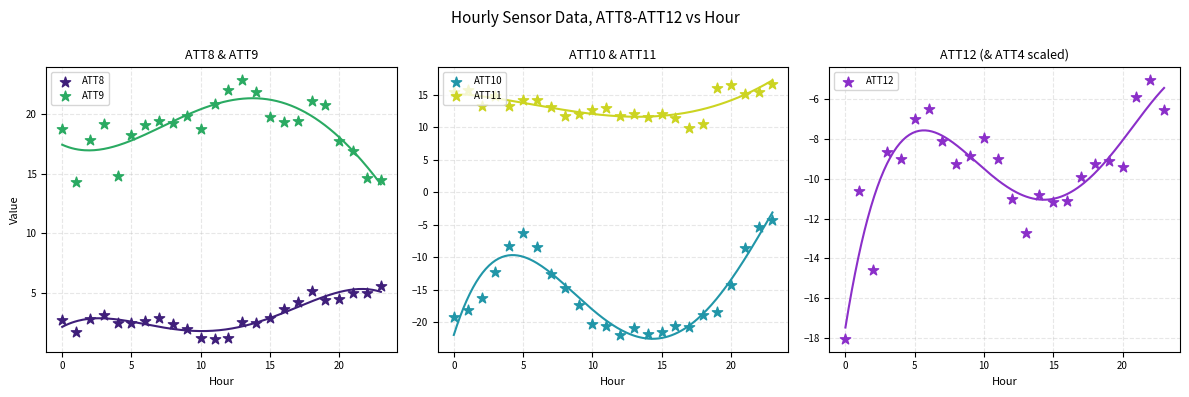

What are all the series names shown in the legend?

ATT8, ATT9, ATT10, ATT11, ATT12